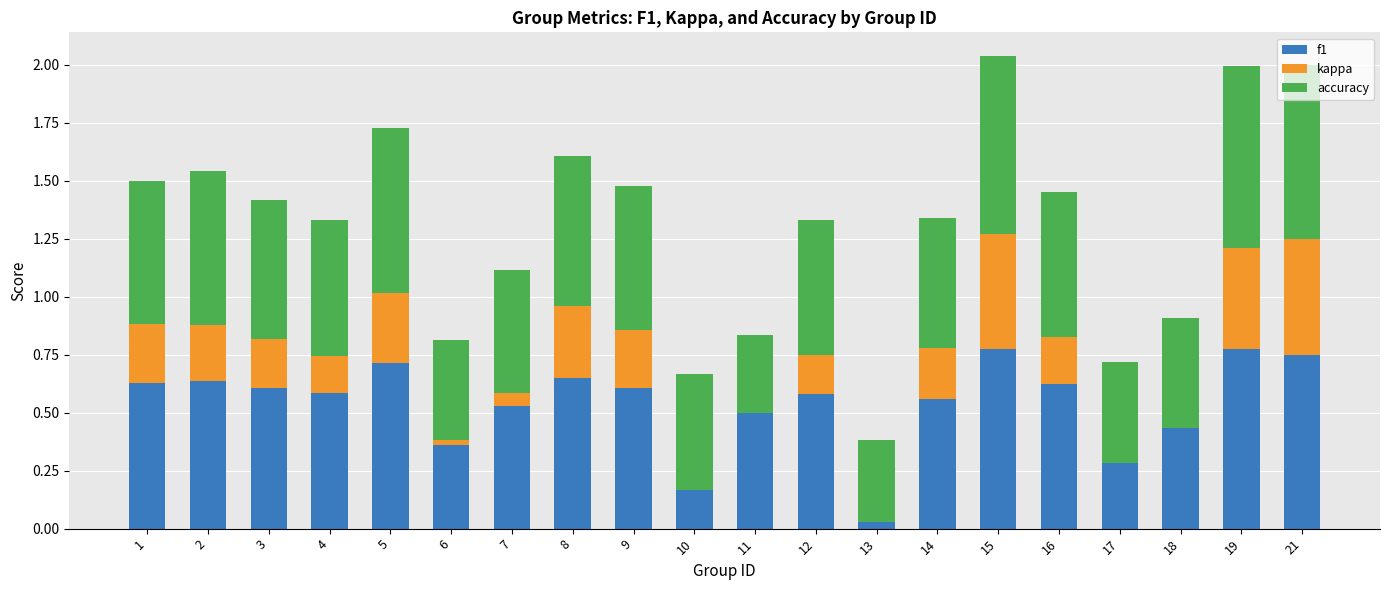

What is the difference between the maximum and minimum values in the accuracy series?

0.5